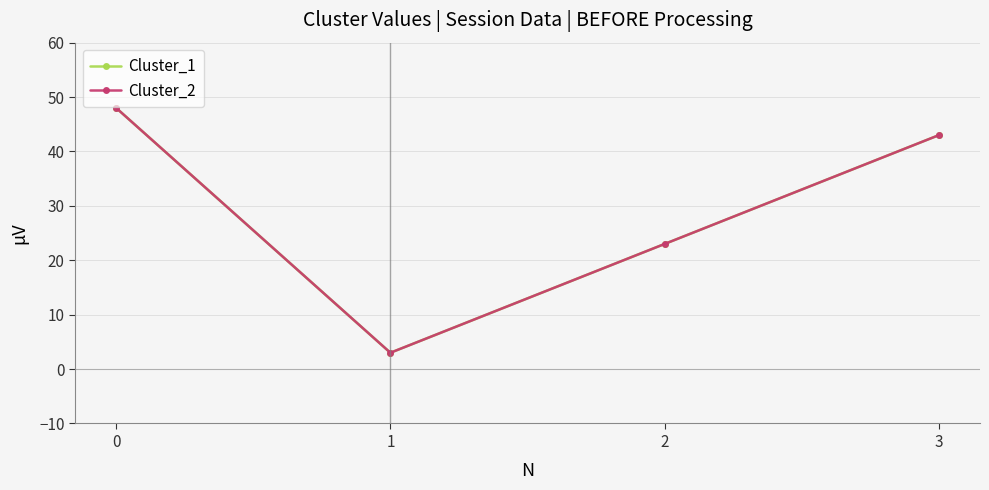

How many lines are shown in the chart?

2